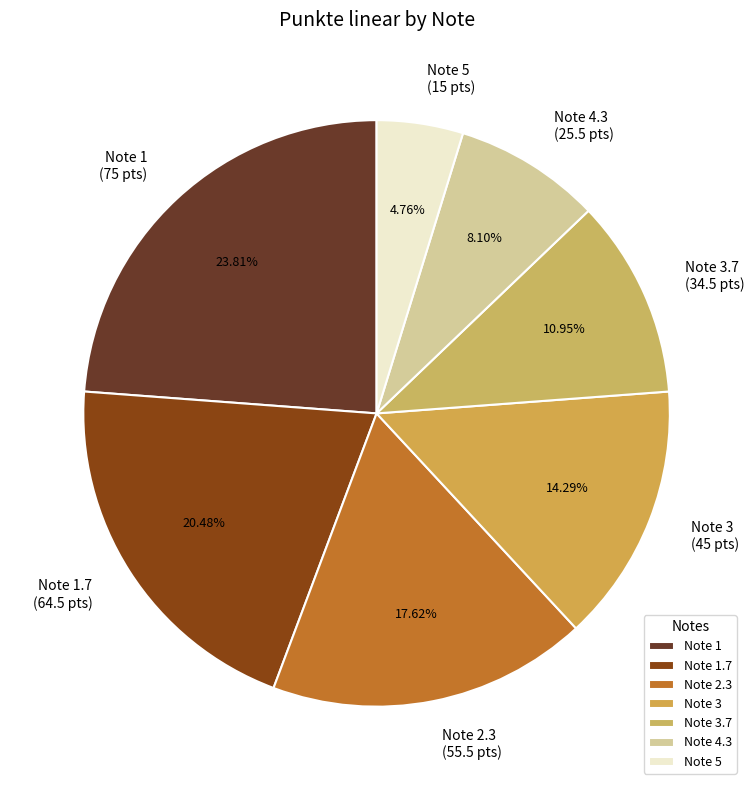

Between Note 5 and Note 1.7, which is larger?

Note 1.7